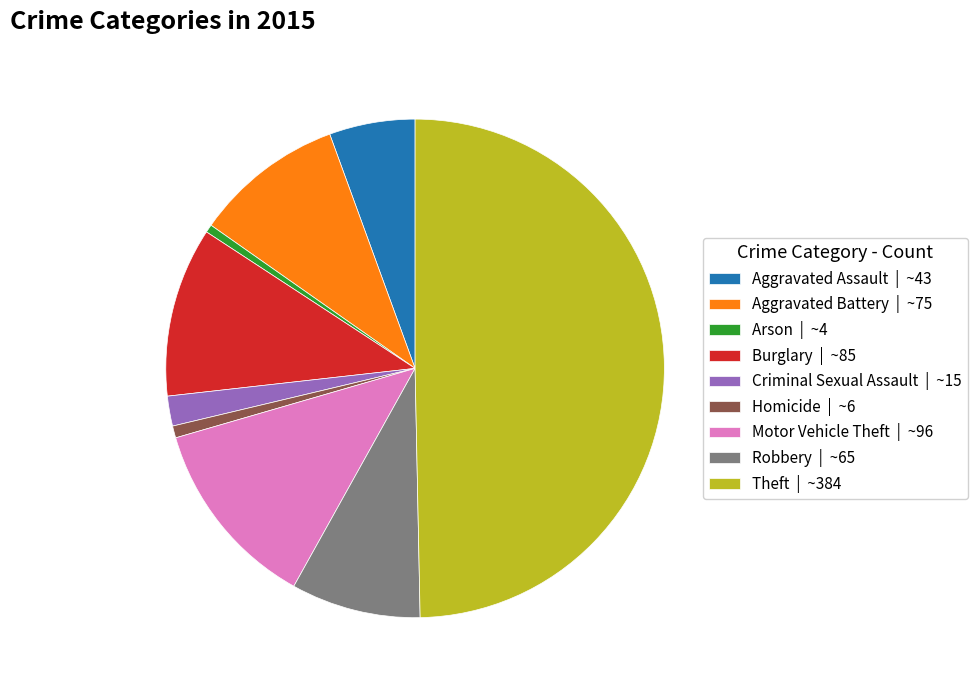

What is the largest slice in the pie chart?

Theft